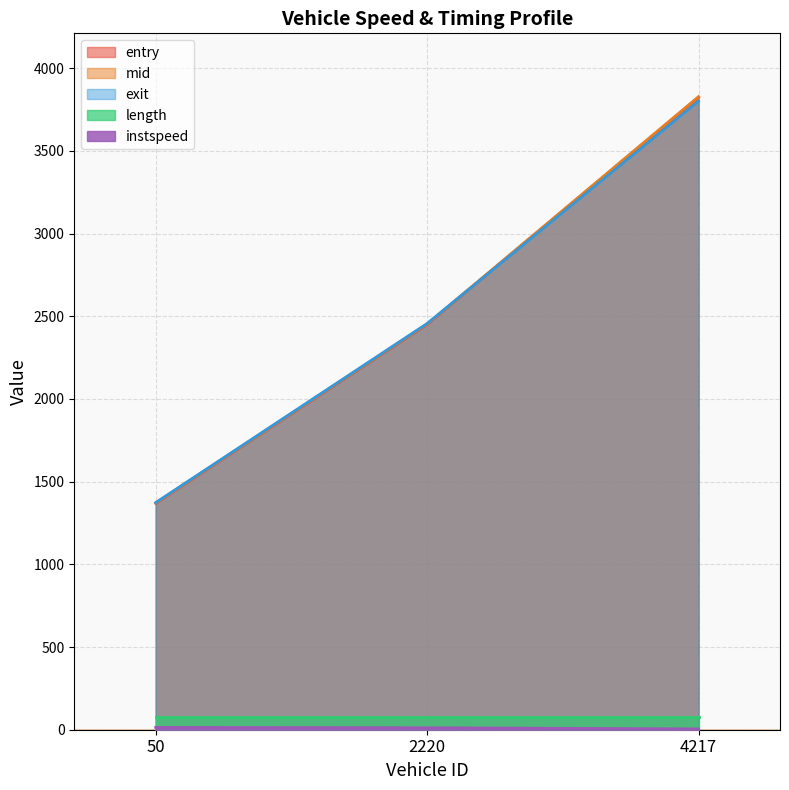

Does the chart display data point markers on the line(s)?

No